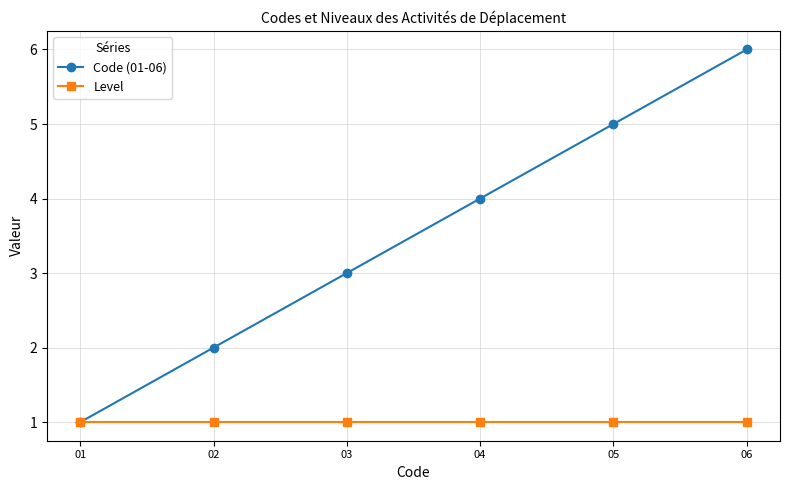

List the series in order of their overall mean, highest first.

Code (01-06), Level